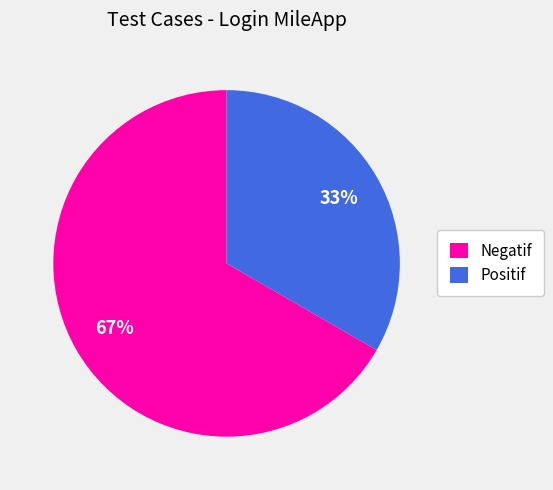

Which category has the biggest portion of the pie?

Negatif